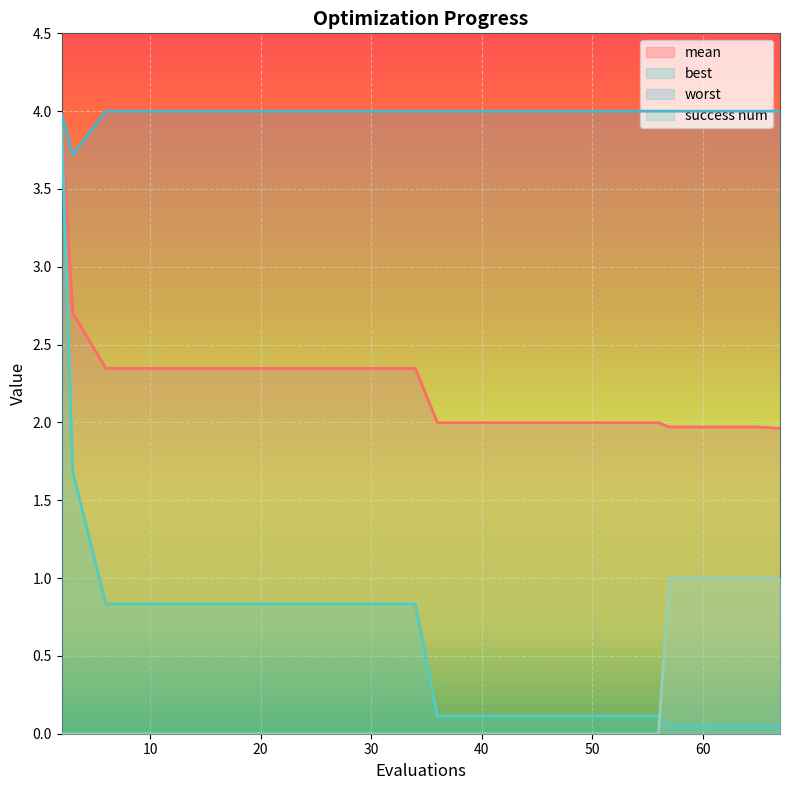

Is the value of best at 26 greater than the value of worst at 65?

No